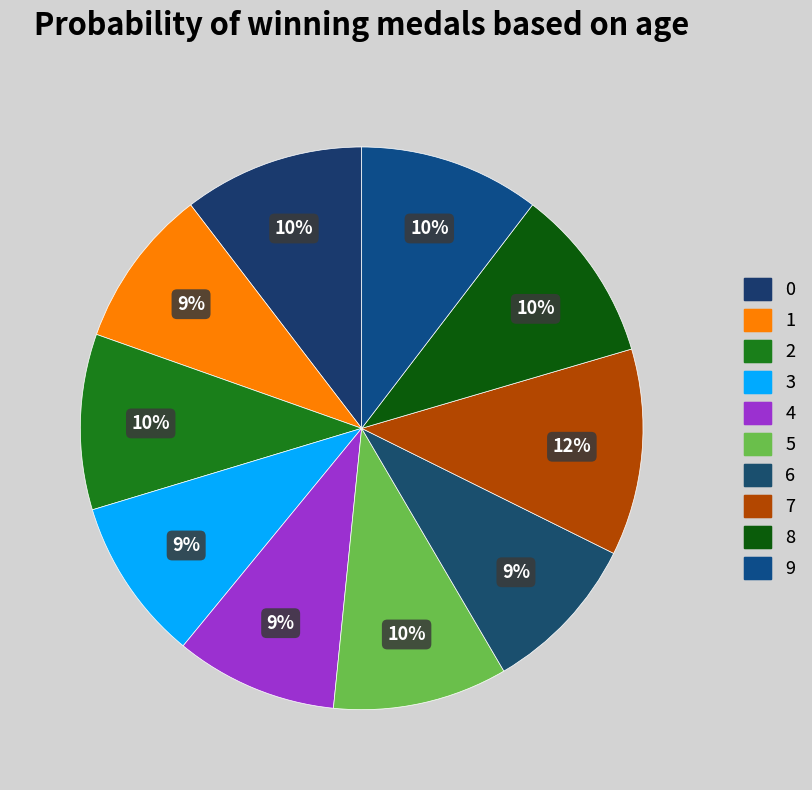

Count the number of slices in the pie.

10